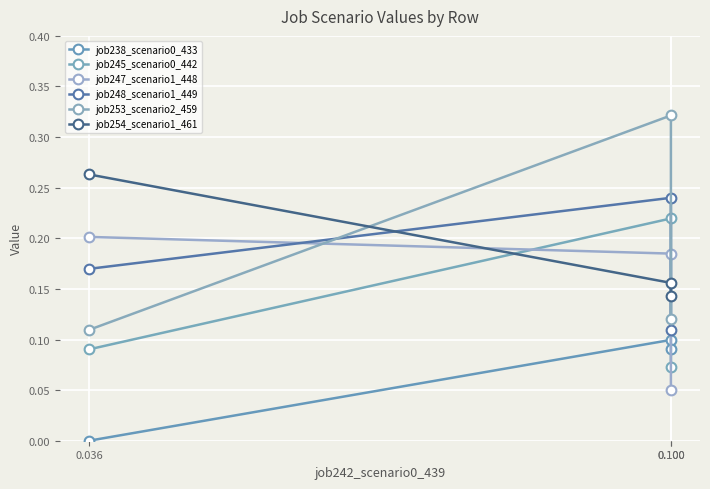

How many lines are shown in the chart?

6